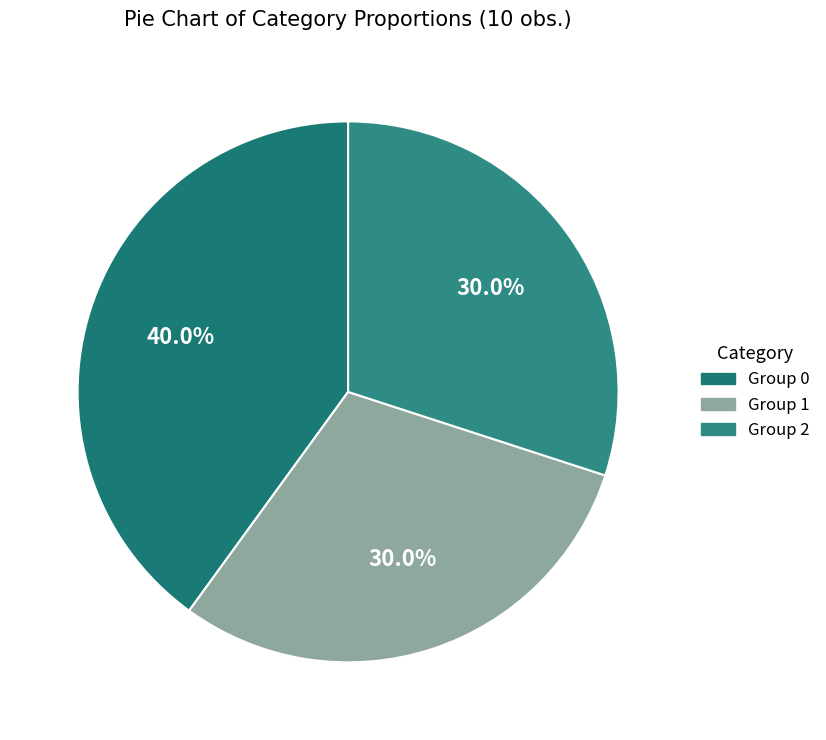

Does any single category account for the majority?

No